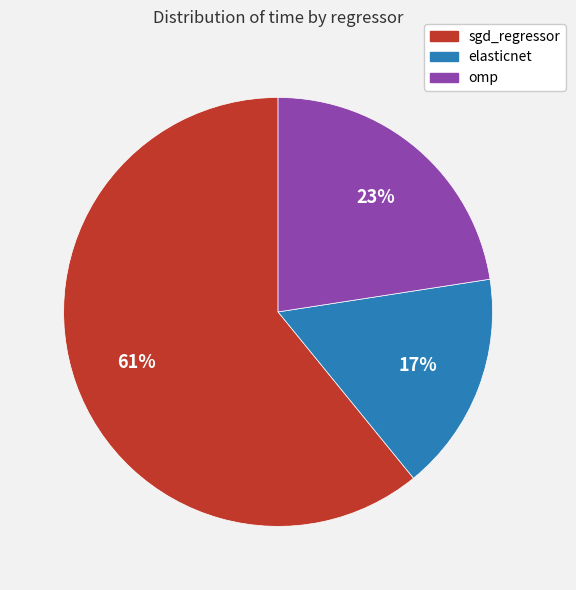

Do sgd_regressor and elasticnet together represent more than half of the pie?

Yes